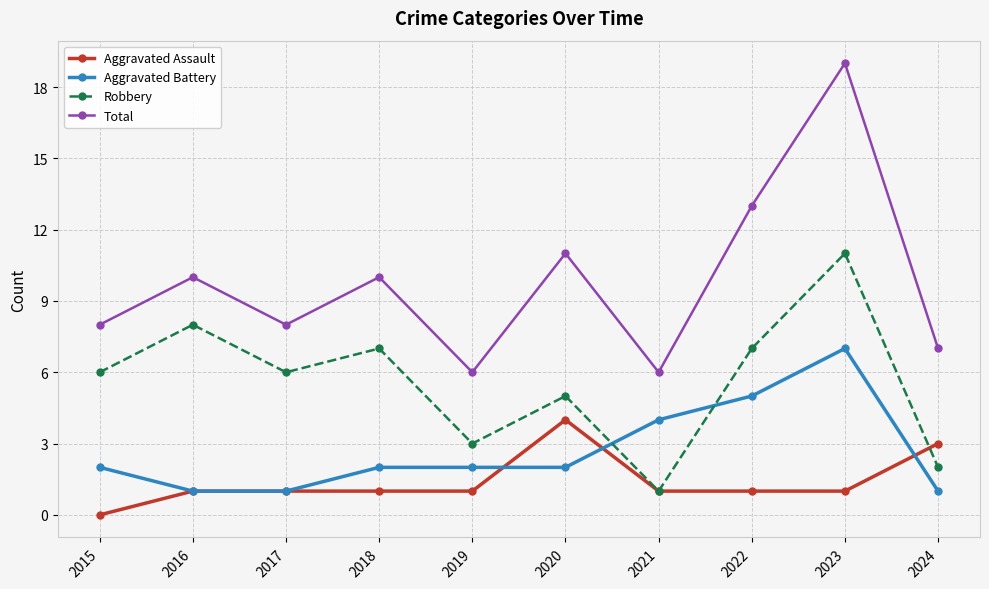

What value does the Aggravated Battery series have at 2024?

1